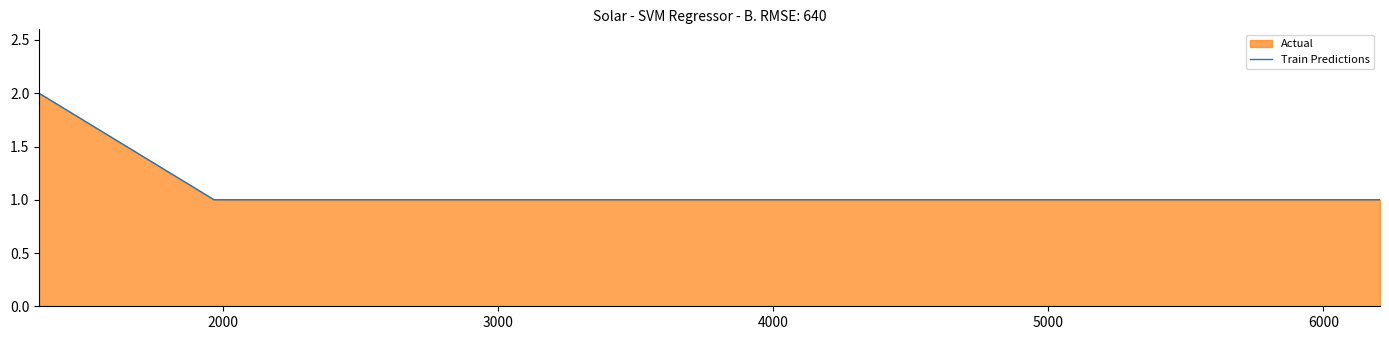

How many lines are shown in the chart?

1